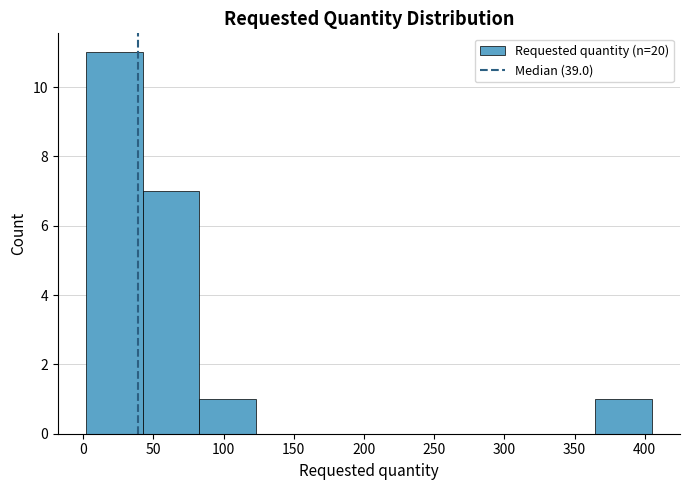

Reading left to right, list every bar in this chart as the range it spans on the x-axis followed by its height. Neither the bar edges nor the heights are printed on the chart, so give them approximately, as read against the axes.

0 to 40: 11
40 to 85: 7
85 to 125: 1
125 to 165: 0
165 to 205: 0
205 to 245: 0
245 to 285: 0
285 to 325: 0
325 to 365: 0
365 to 405: 1